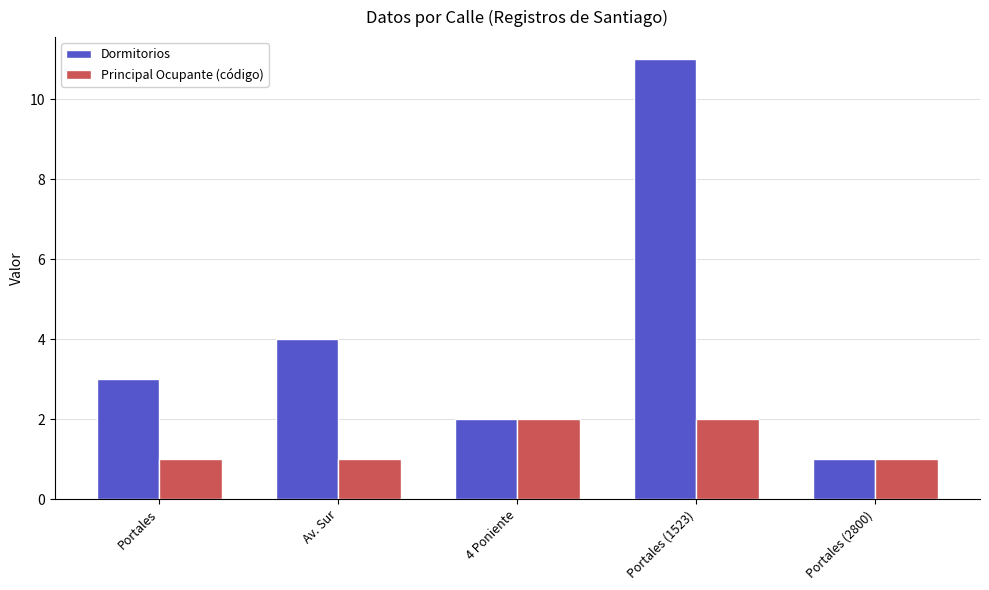

Which series has the largest total across all categories?

Dormitorios